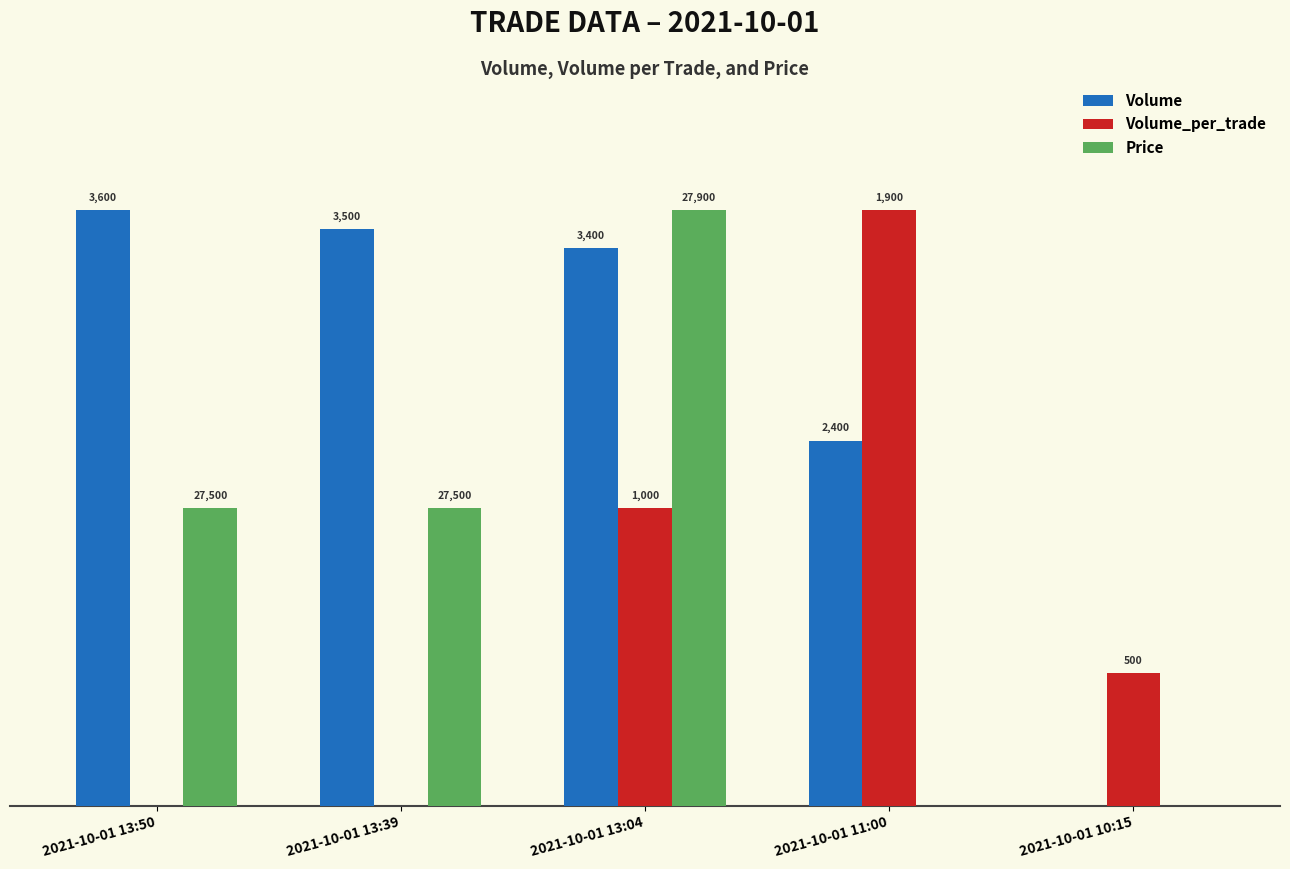

What are all the series names shown in the legend?

Volume, Volume_per_trade, Price